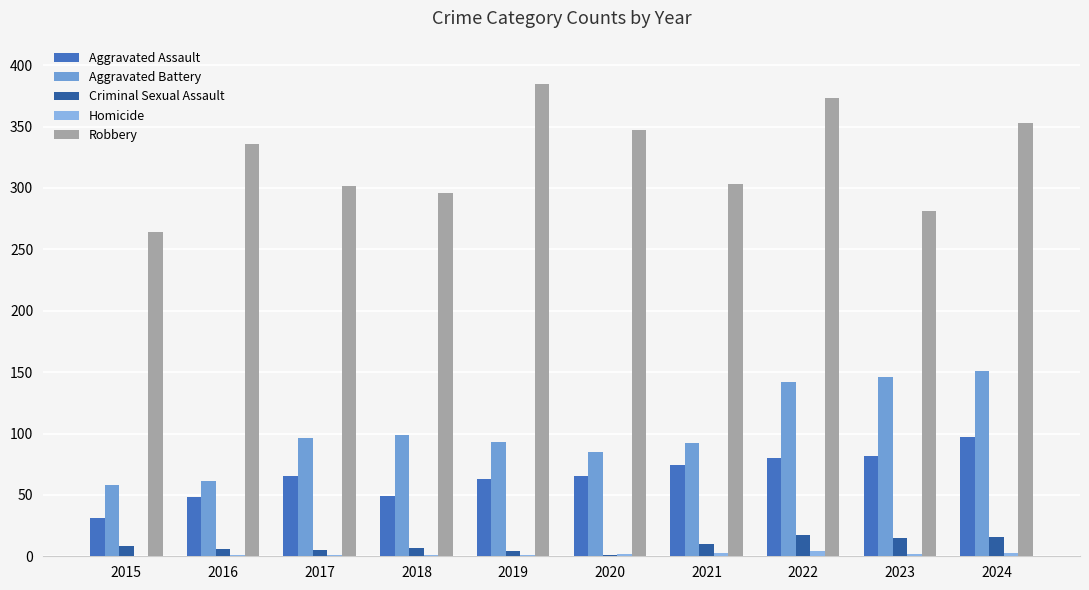

The Robbery series shows 296 at 2018. True or false?

True